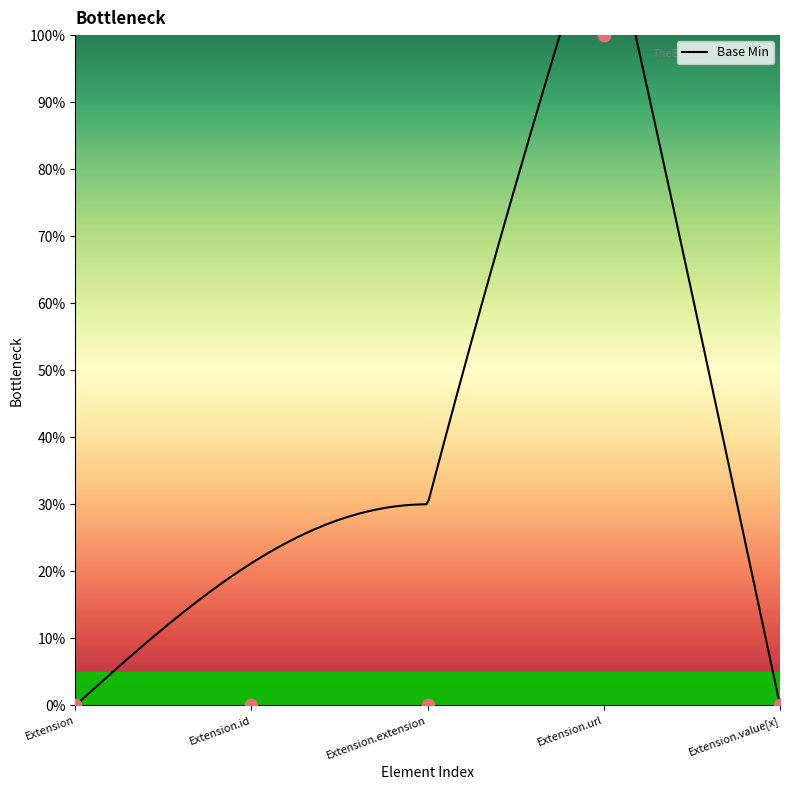

What is the change in value from Extension to Extension.url?

+1